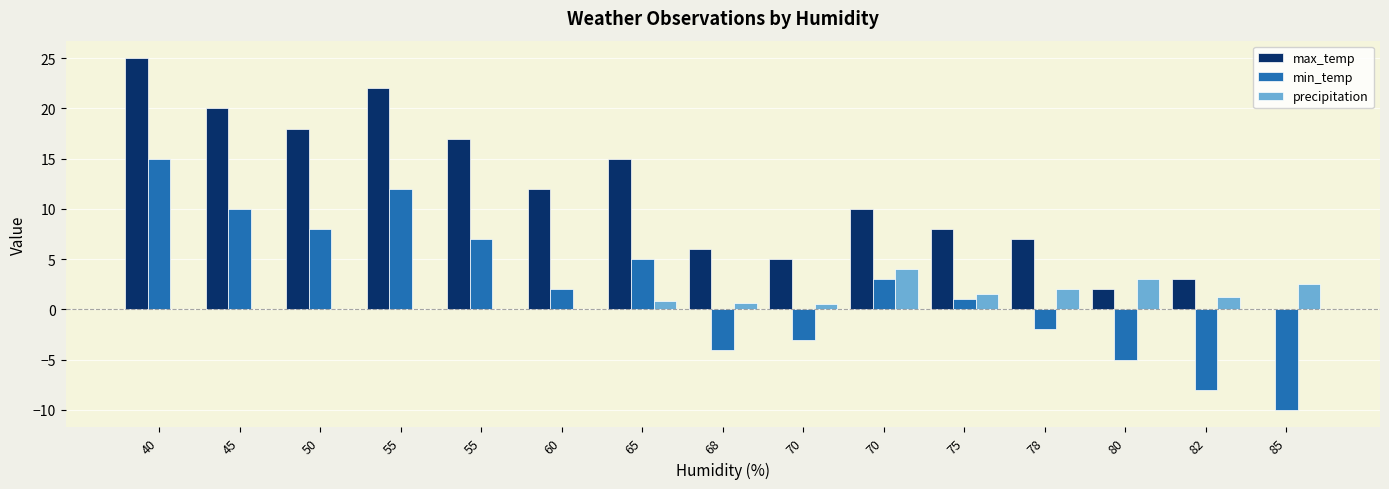

What value does the precipitation series have at 75?

1.5